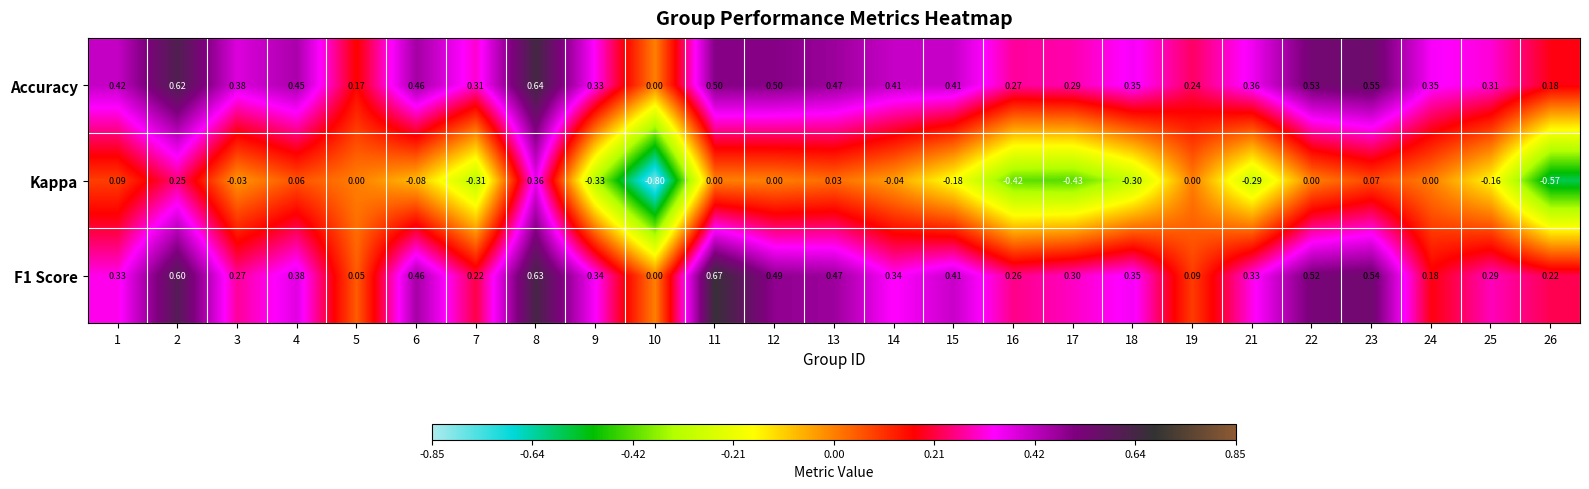

How many data points does each series have?

25